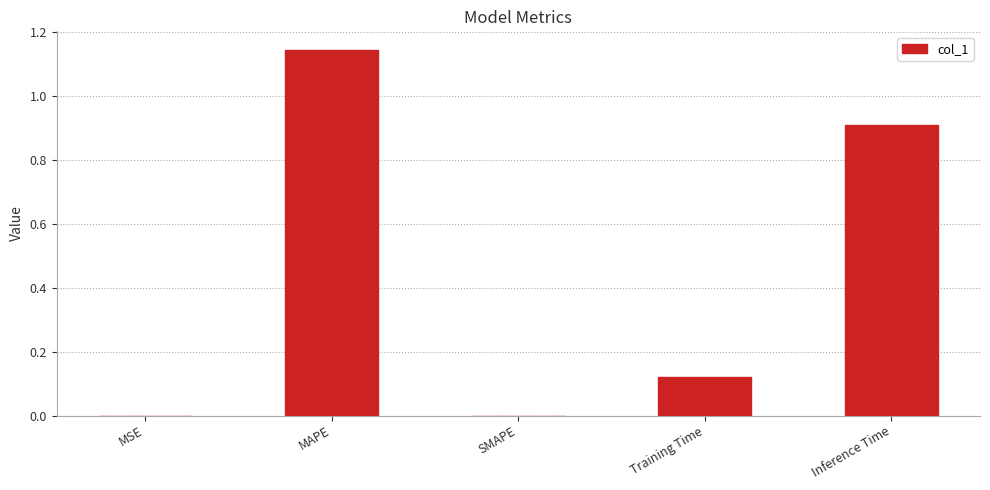

Which has a higher value, MSE or MAPE?

MAPE